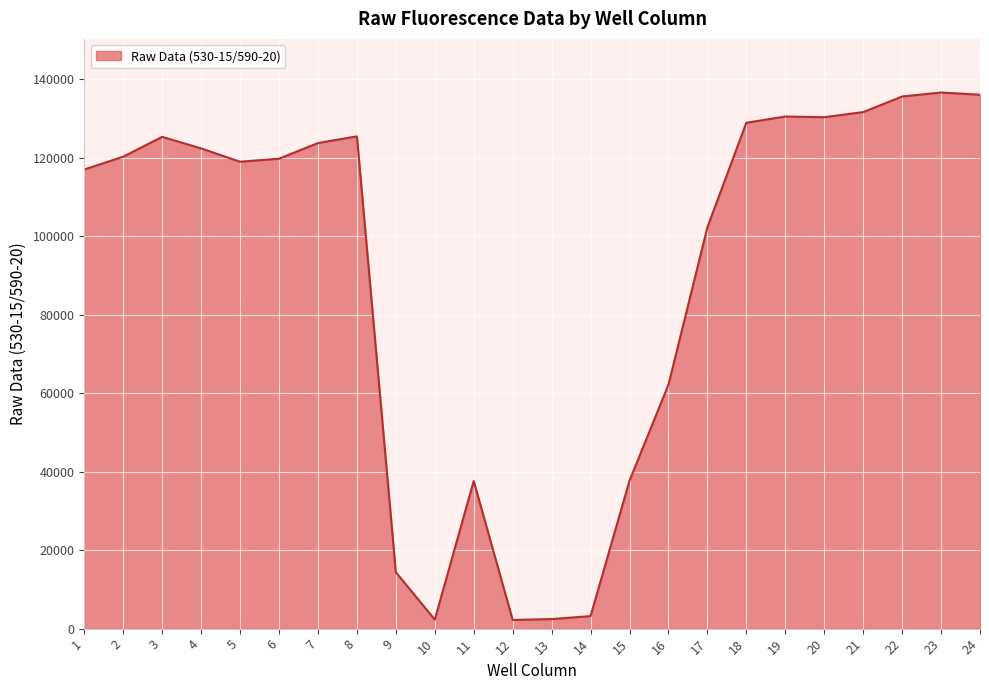

What is the ratio of the value at 7 to the value at 2?

1.0